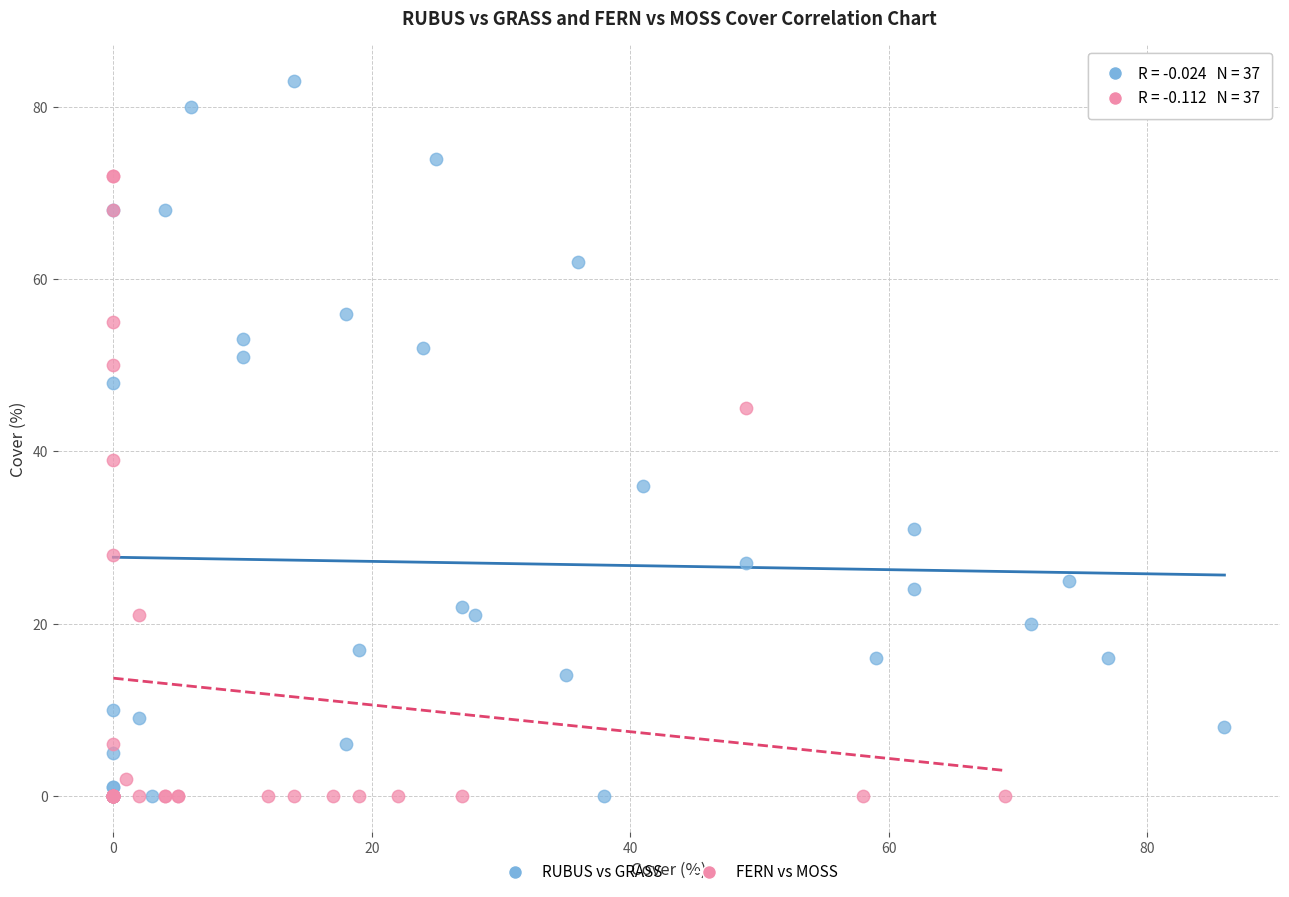

Which series has the largest Y range (max minus min)?

RUBUS vs GRASS